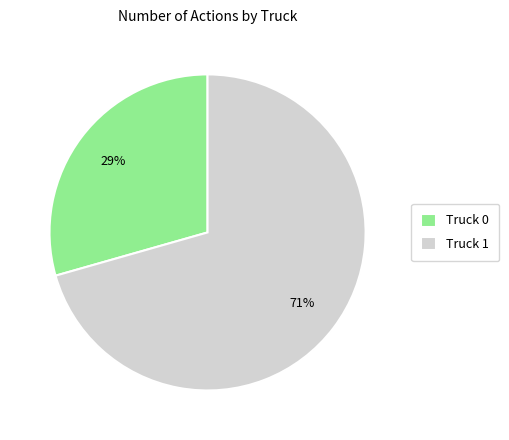

Count the number of slices in the pie.

2